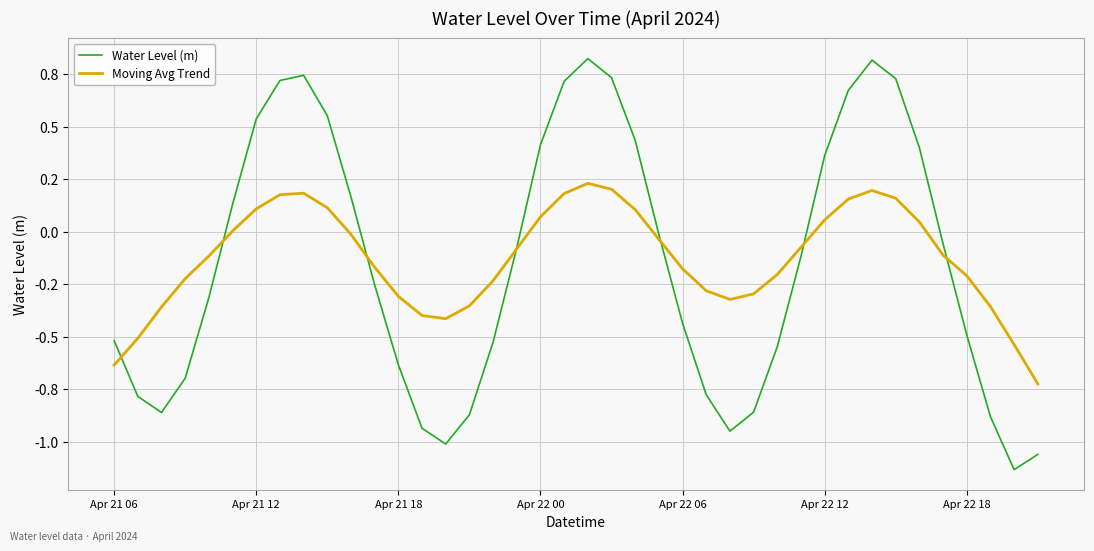

Rank the series by their maximum value, from lowest to highest.

Moving Avg Trend, Water Level (m)